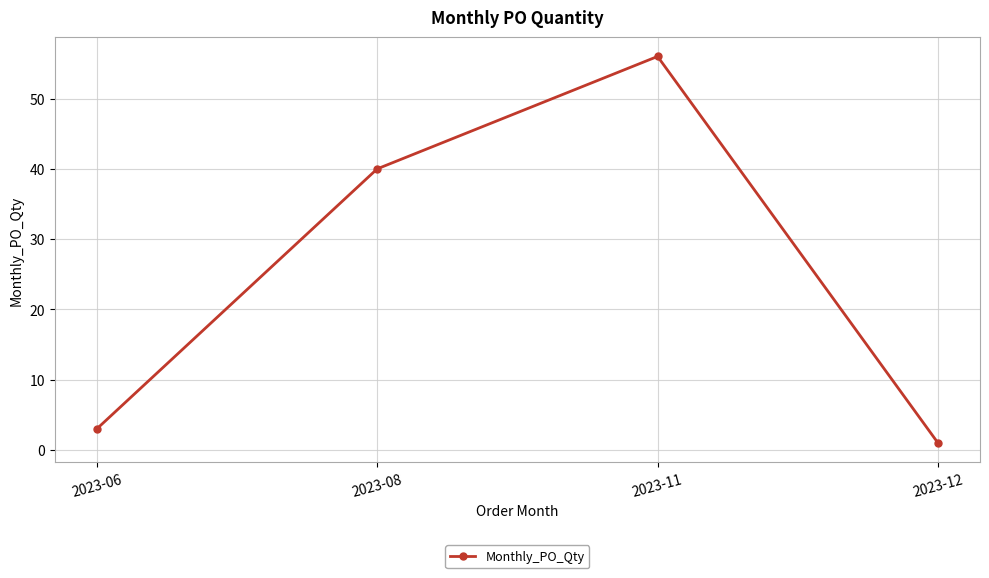

Between 2023-06 and 2023-11, which is larger?

2023-11